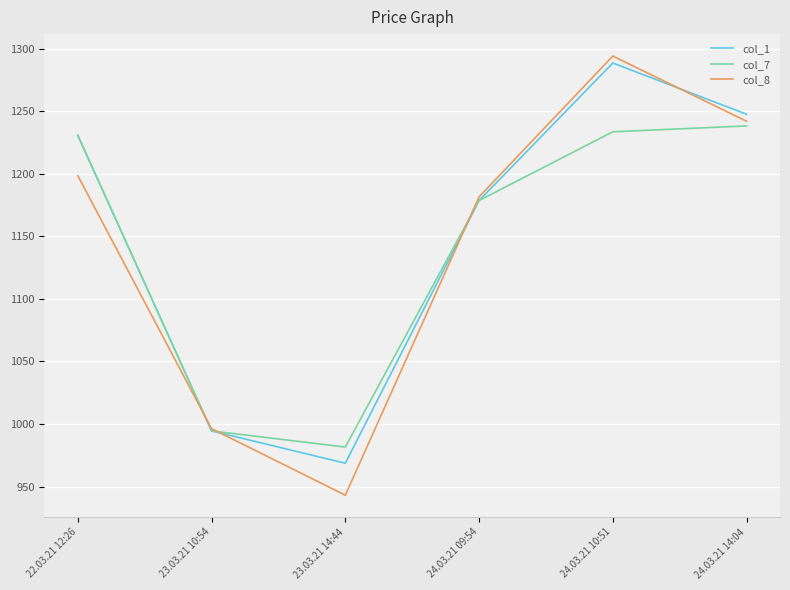

What are all the series names shown in the legend?

col_1, col_7, col_8